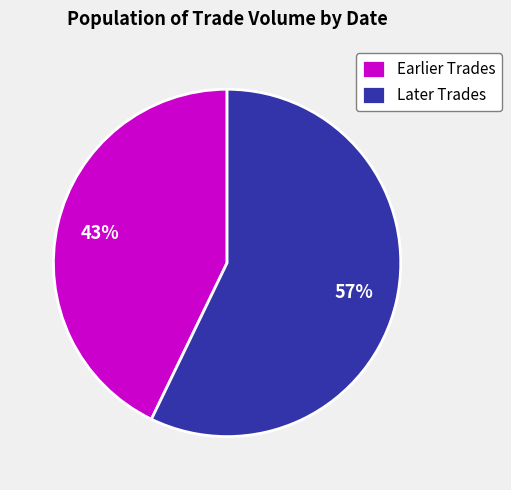

Is there any slice that represents more than half of the pie?

Yes